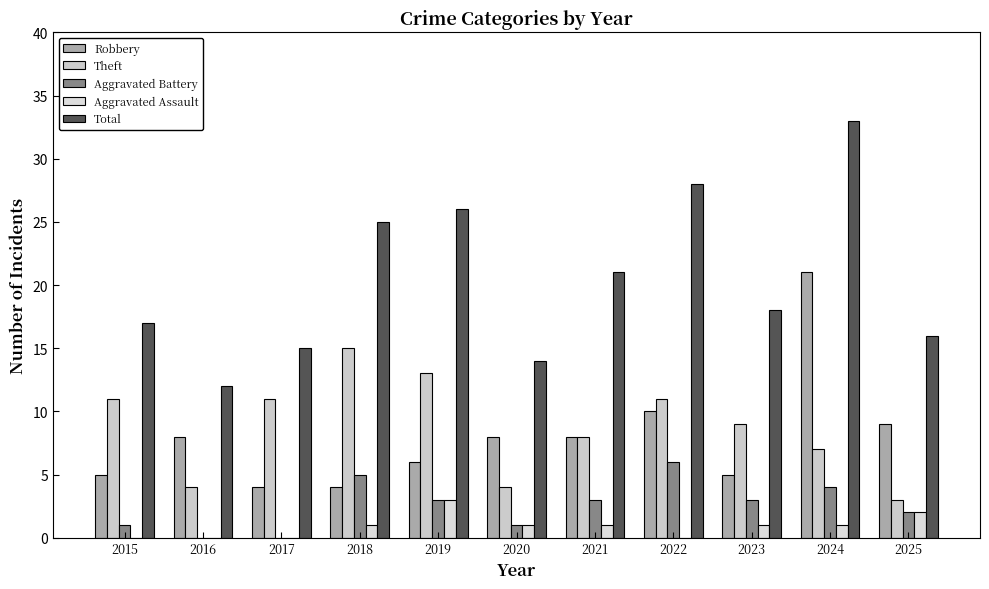

What is the spread (max minus min) of values at 2020?

13